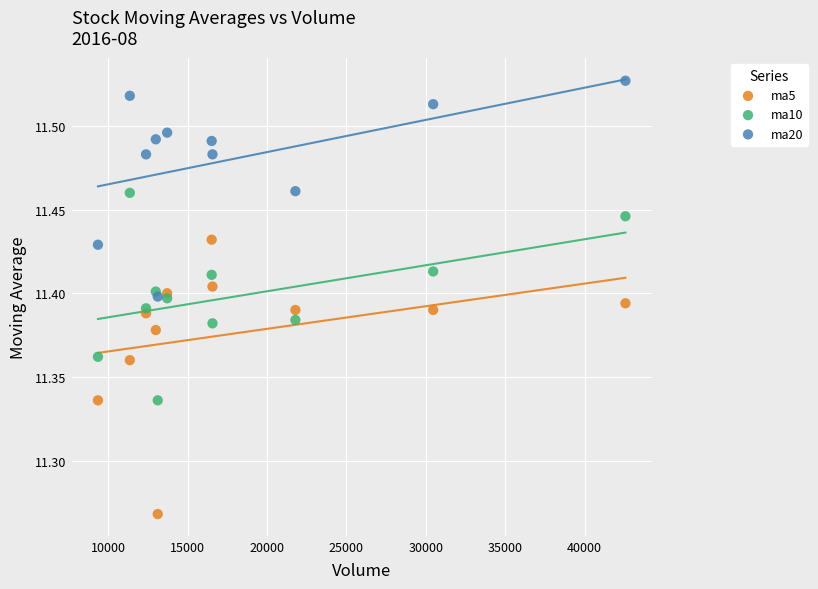

What are all the series names shown in the legend?

ma5, ma10, ma20